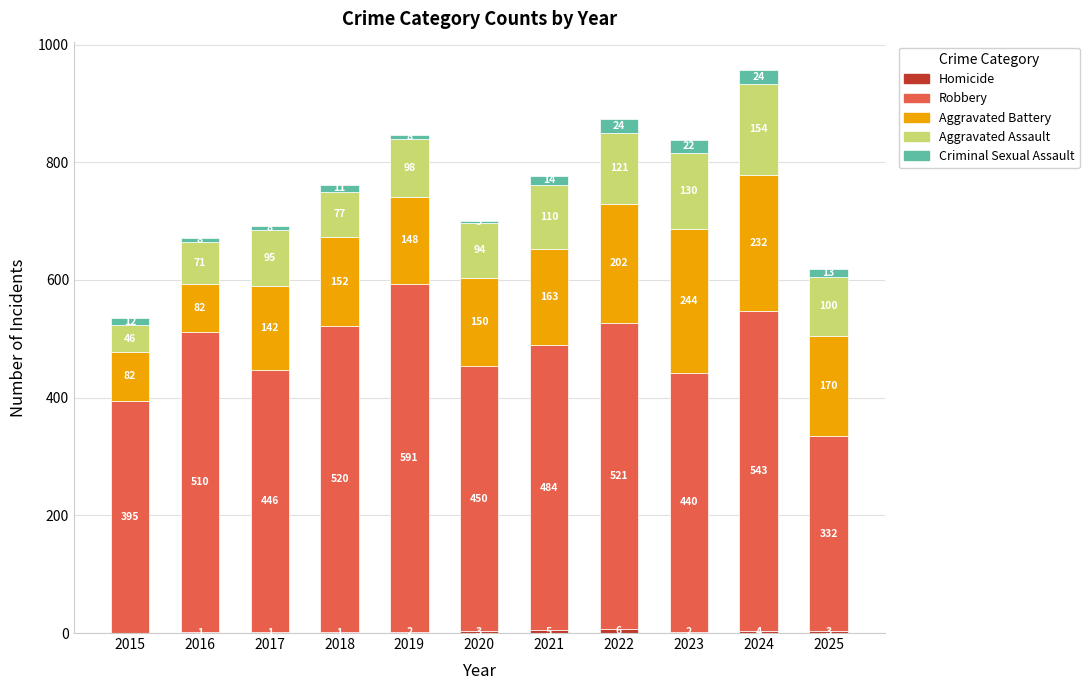

What is the total value across all series at 2024?

957